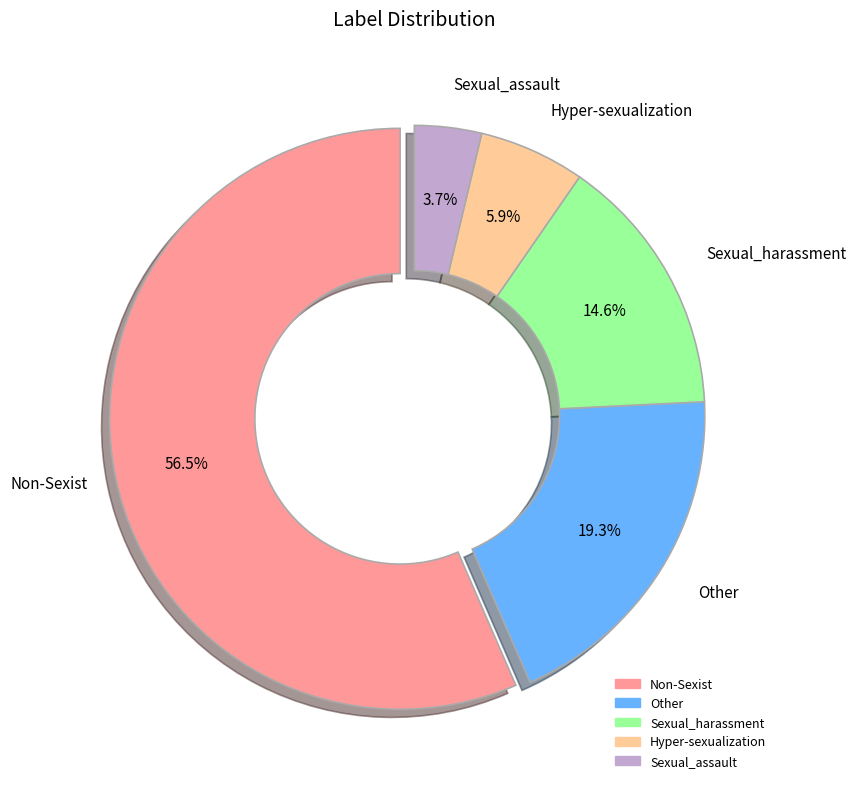

Does Non-Sexist account for over 50% of the chart?

Yes